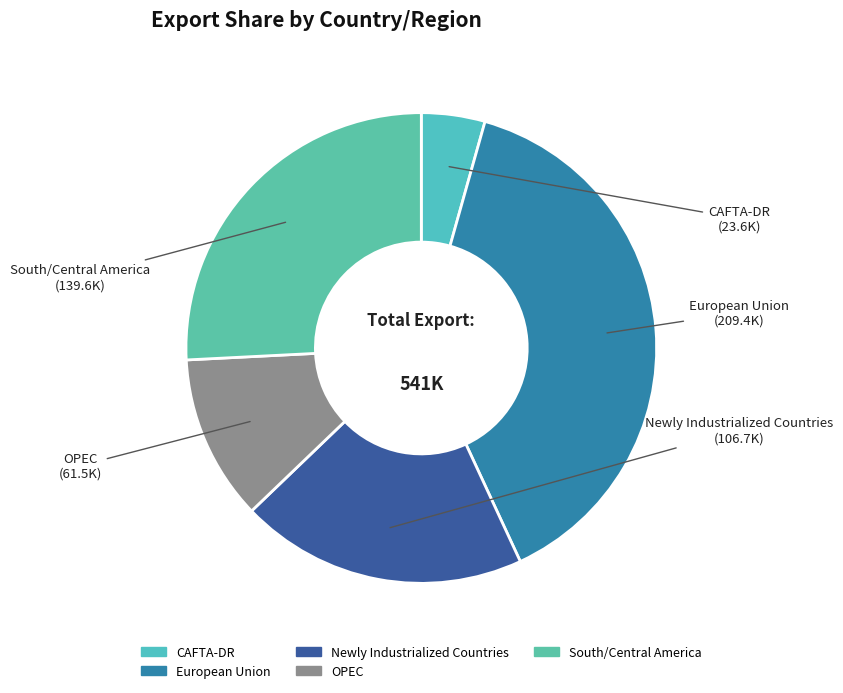

Which category has the biggest portion of the pie?

European Union